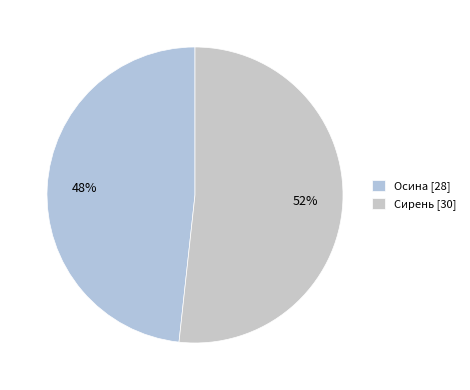

Rank the categories by value from lowest to highest.

Осина, Сирень